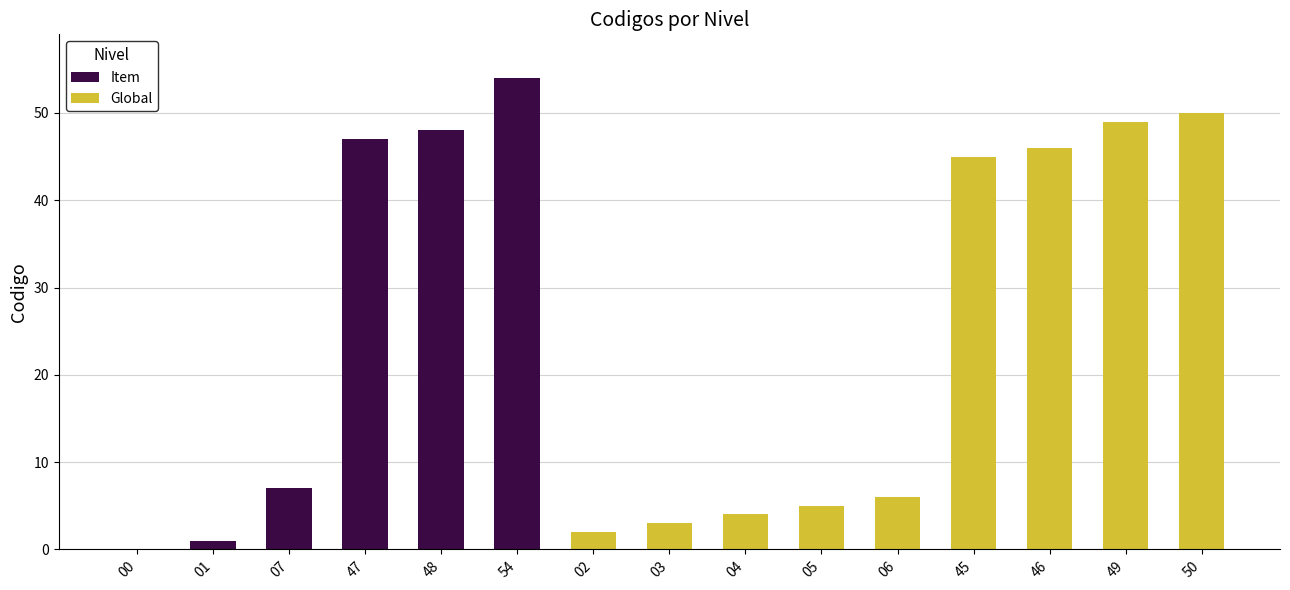

How many values in the Global series are below 3?

7